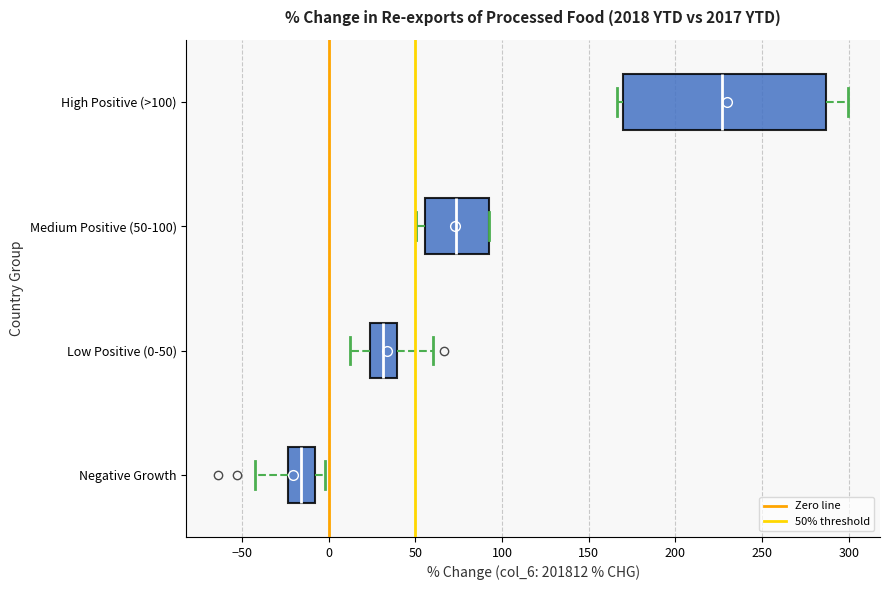

Reading bottom to top, read every box against the x-axis: the position of its median line, the range the box covers, and the ends of its whiskers. The values are not printed on the chart, so give them approximately, as read against the axis.

Negative Growth: median -15, box -25 to -10, whiskers -40 to 0
Low Positive (0-50): median 30, box 25 to 40, whiskers 10 to 60
Medium Positive (50-100): median 75, box 55 to 90, whiskers 50 to 90
High Positive (>100): median 225, box 170 to 285, whiskers 165 to 300